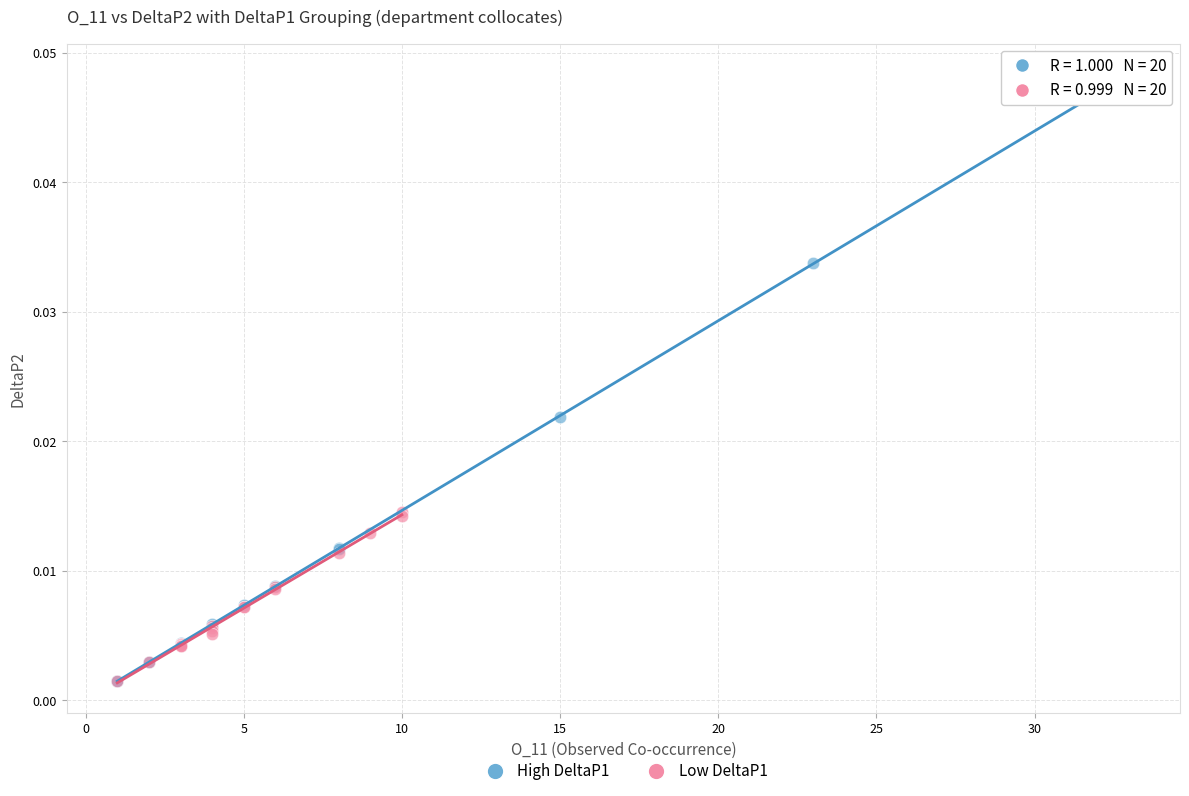

Which series has the largest Y range (max minus min)?

High DeltaP1